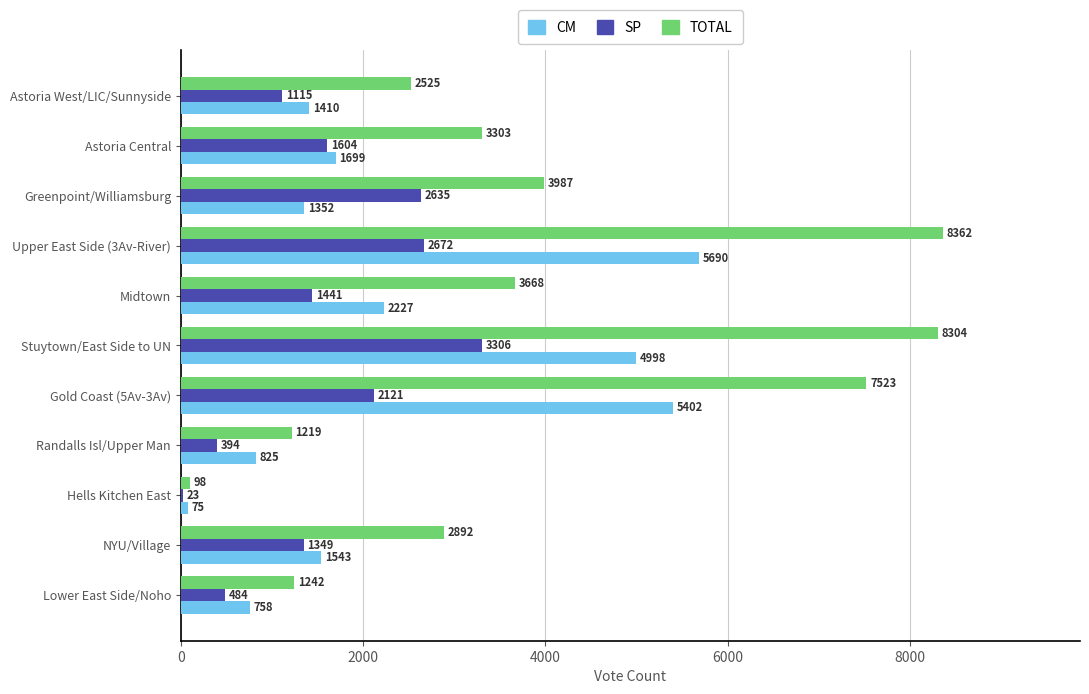

What is the total value across all series at Midtown?

7336